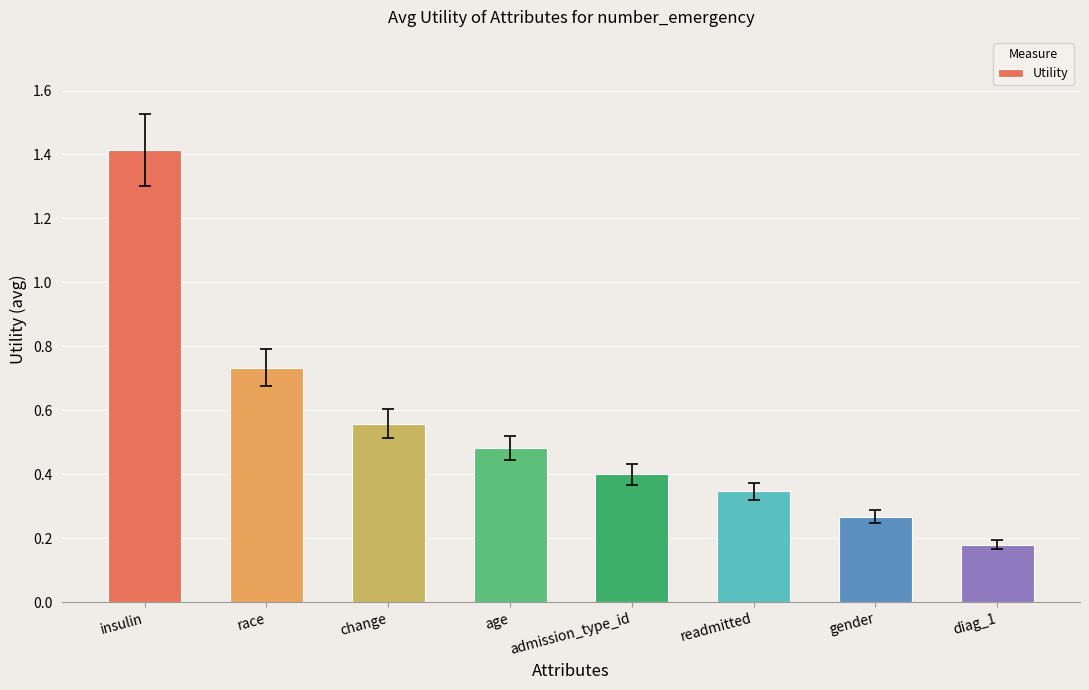

Between gender and change, which is larger?

change